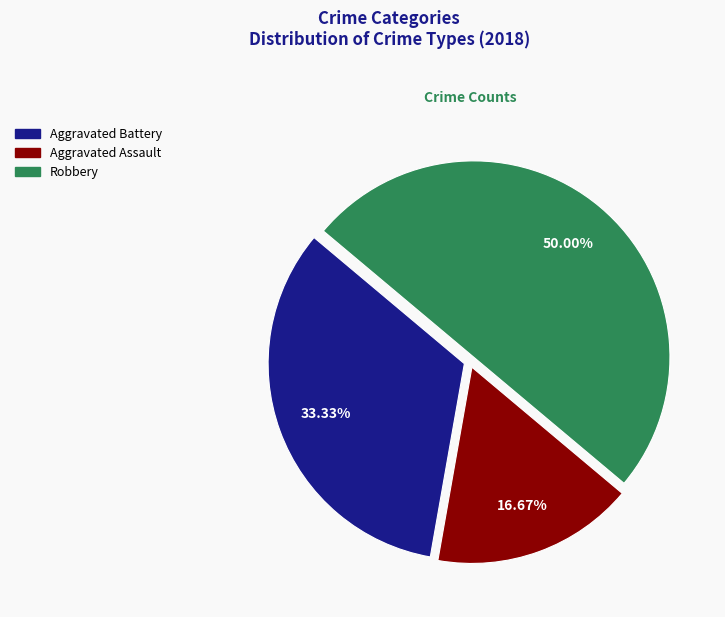

How many slices are in this pie chart?

3